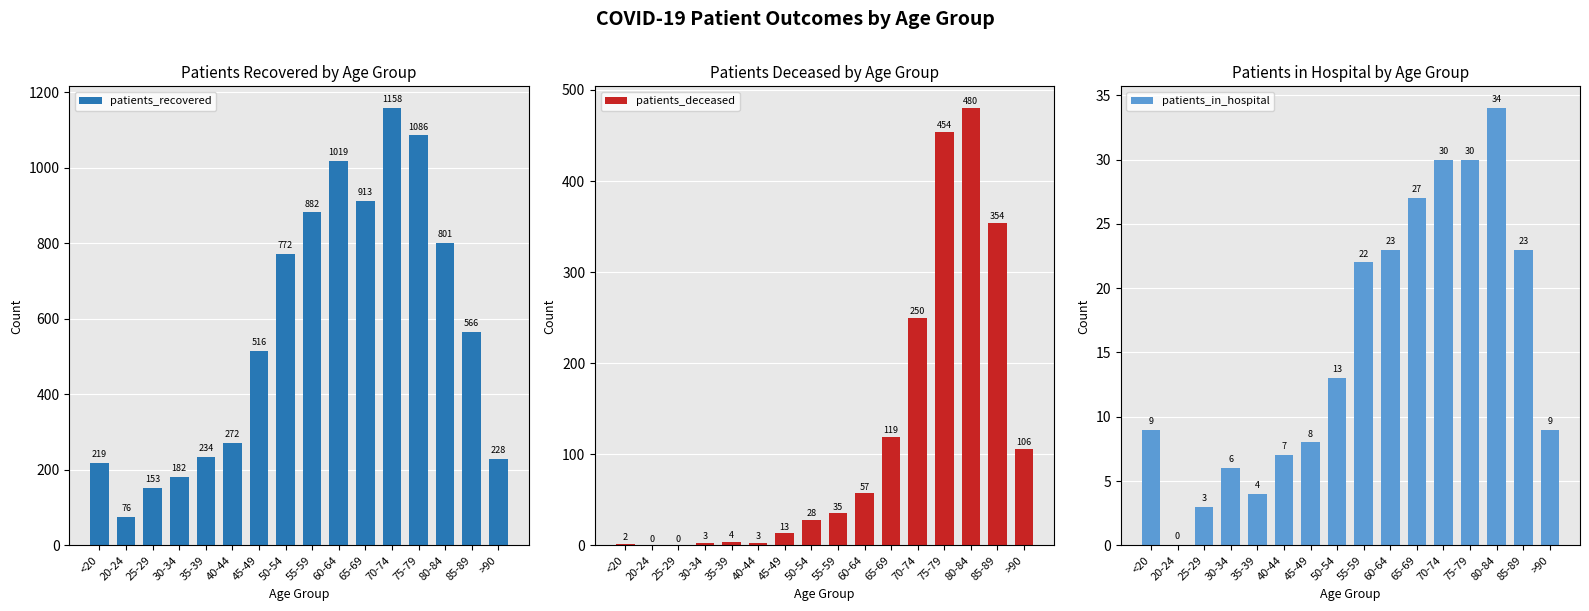

What is the sum of all patients_recovered values?

9077